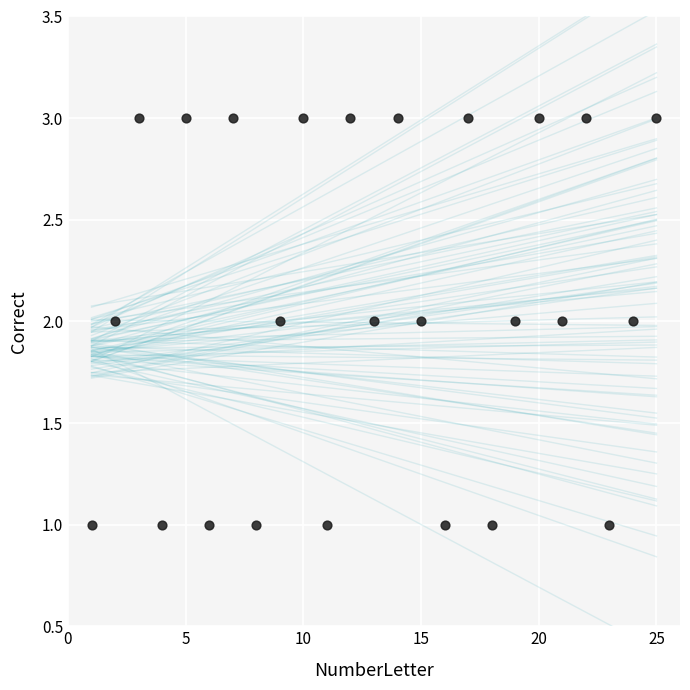

What is the range of X values (max minus min)?

24